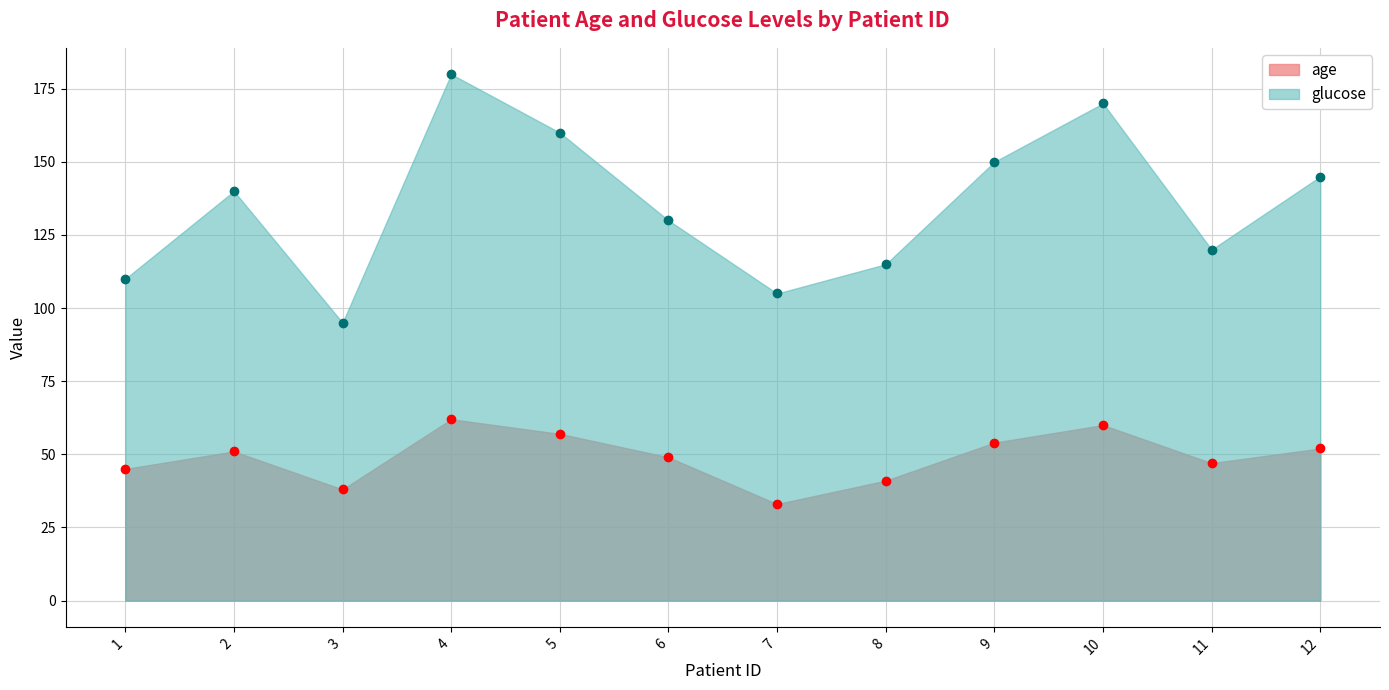

True or false: glucose and age intersect in this chart.

False